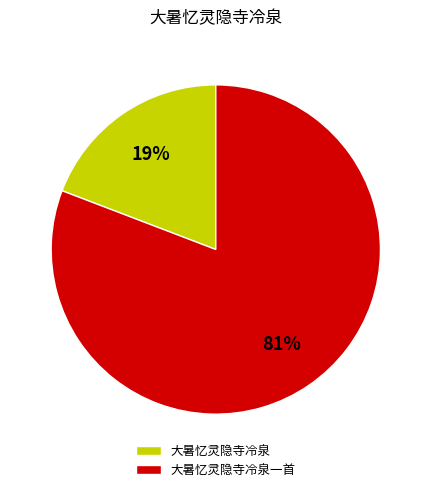

To the nearest percent, what percentage of the pie is 大暑忆灵隐寺冷泉?

19%